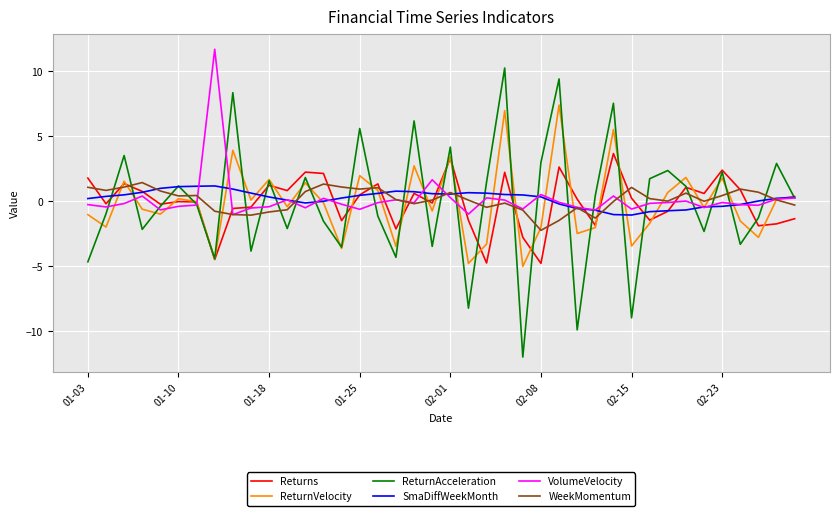

True or false: WeekMomentum has more than 0 points higher than both neighbors.

True